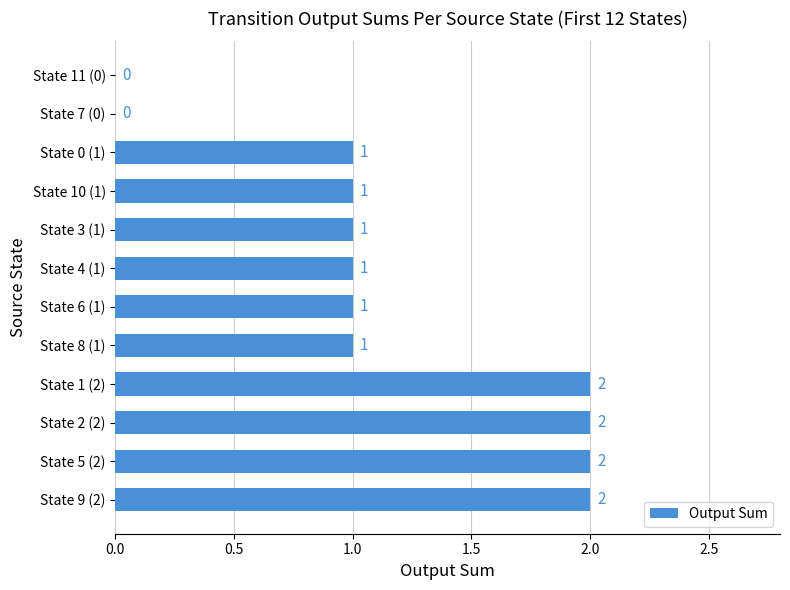

The chart shows a value of 1 at State 7 (0). True or false?

False